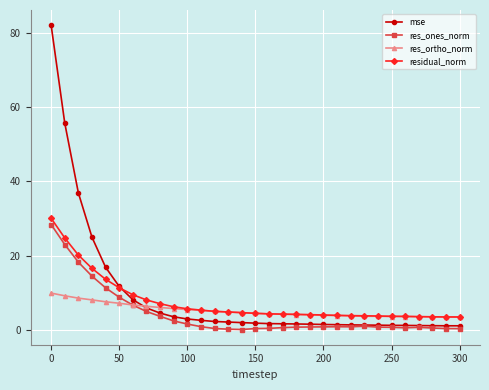

What is the value of the res_ortho_norm point at the 6th from the left?

7.2